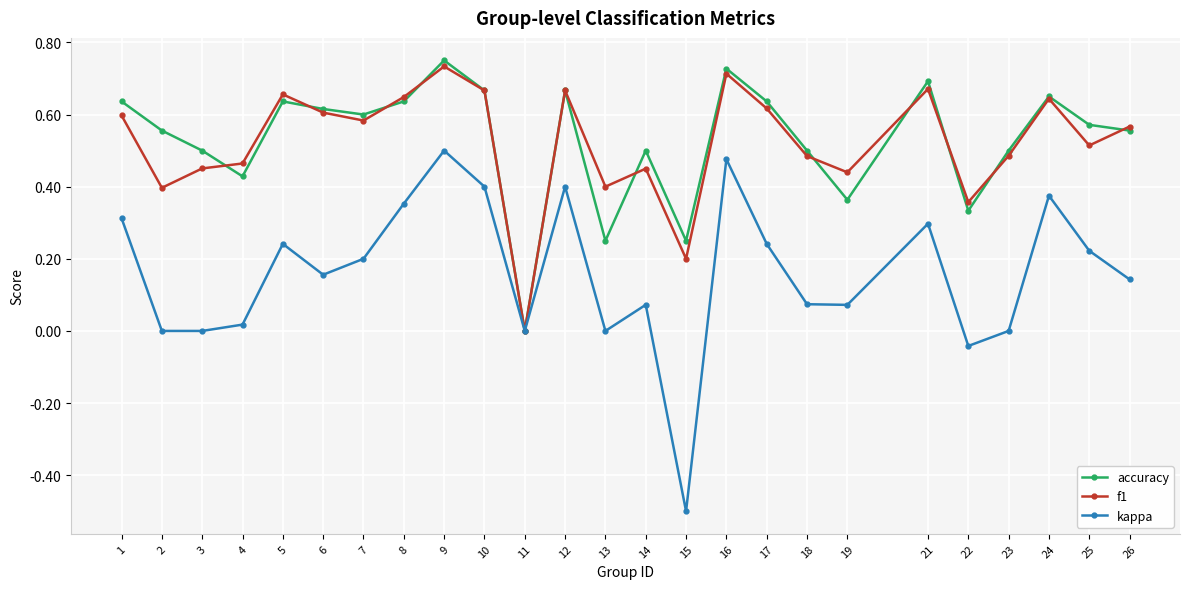

At which category does accuracy reach its first local peak?

5